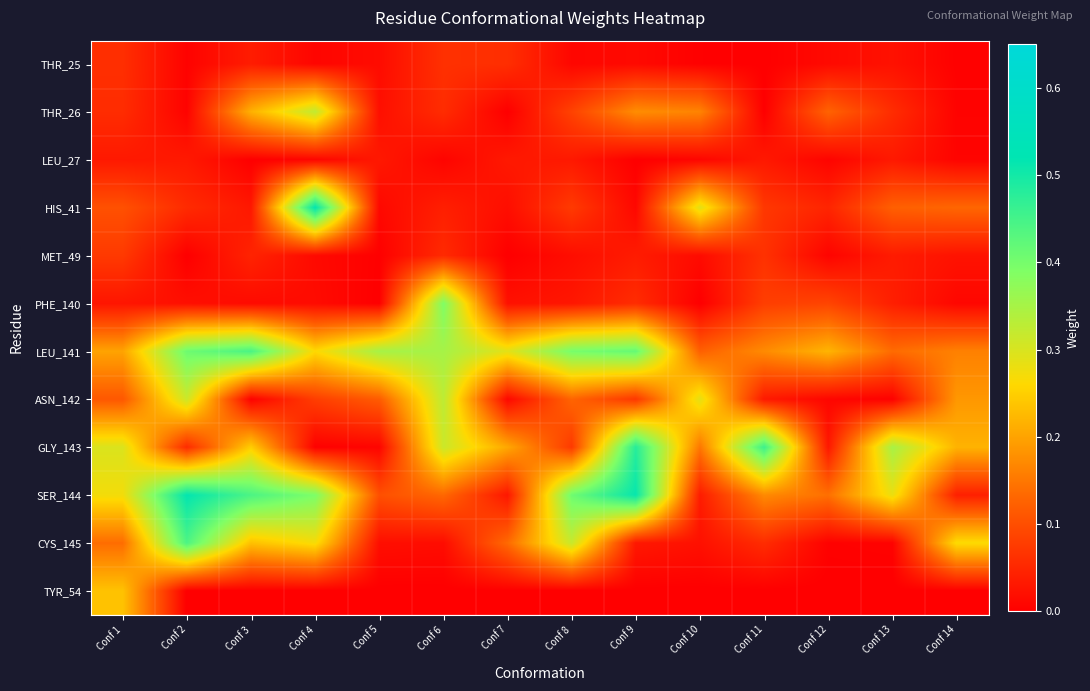

How many data points does each series have?

14